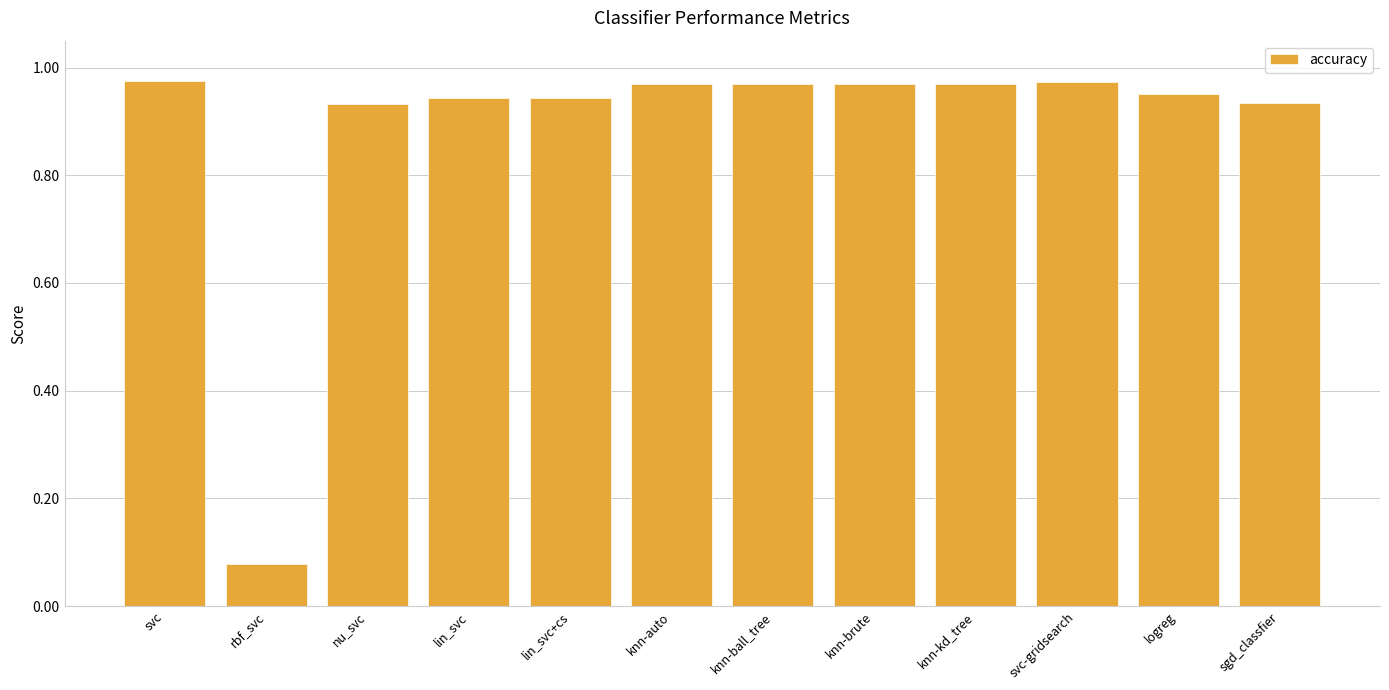

How many bars are there in total?

12